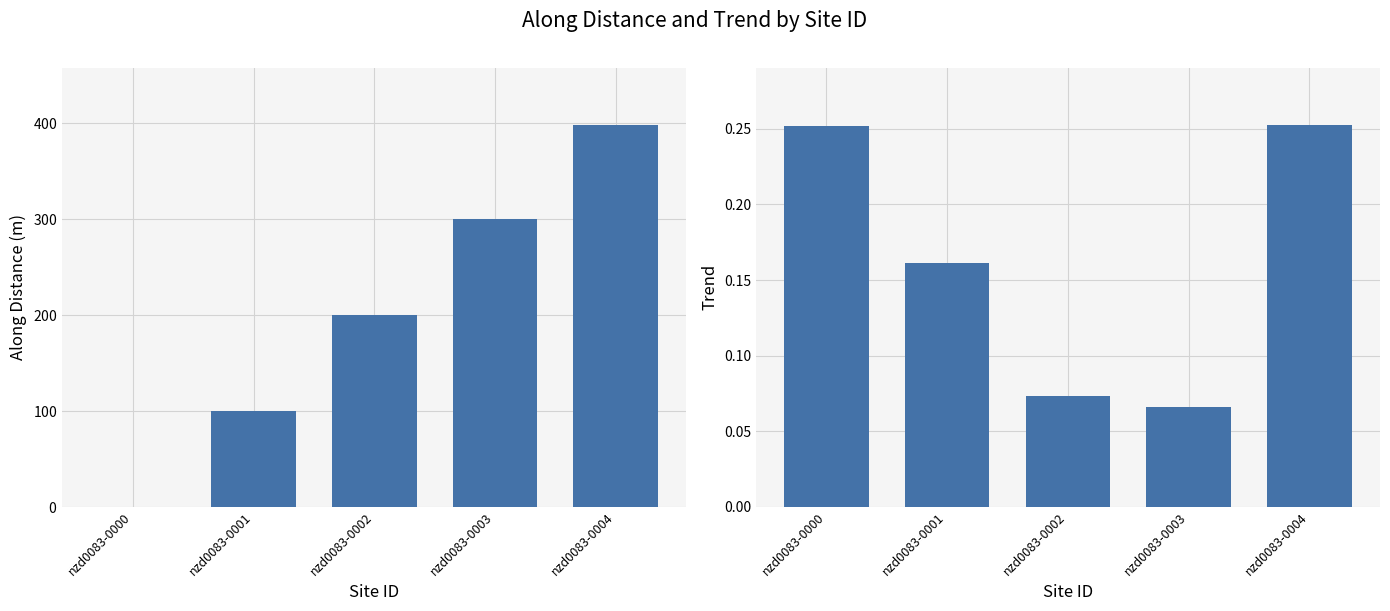

Reading left to right, extract all data points from this chart.

along_dist: nzd0083-0000=0.0	nzd0083-0001=100.0	nzd0083-0002=200.0	nzd0083-0003=299.9	nzd0083-0004=397.9
trend: nzd0083-0000=0.3	nzd0083-0001=0.2	nzd0083-0002=0.1	nzd0083-0003=0.1	nzd0083-0004=0.3